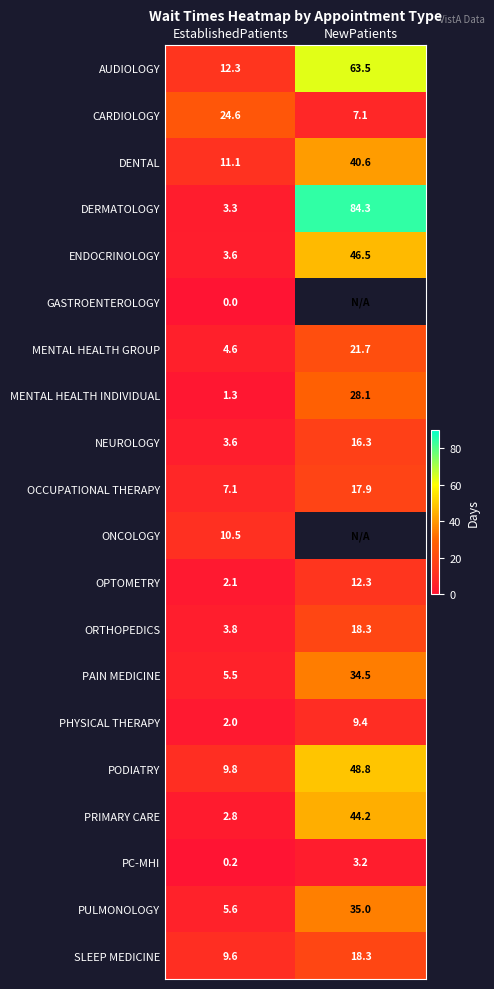

The value of DENTAL at NewPatients is 68.3. True or false?

False